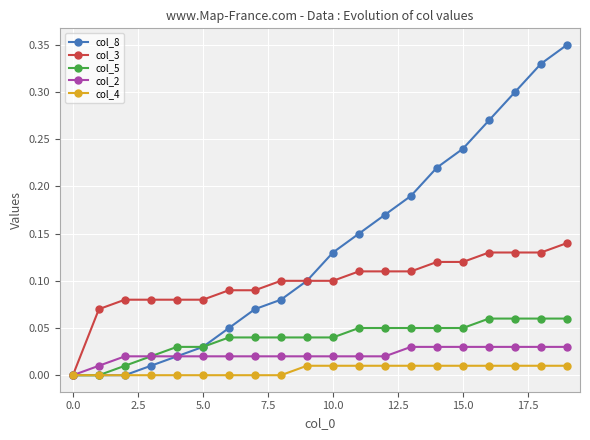

Which series has the largest range (max minus min)?

col_8